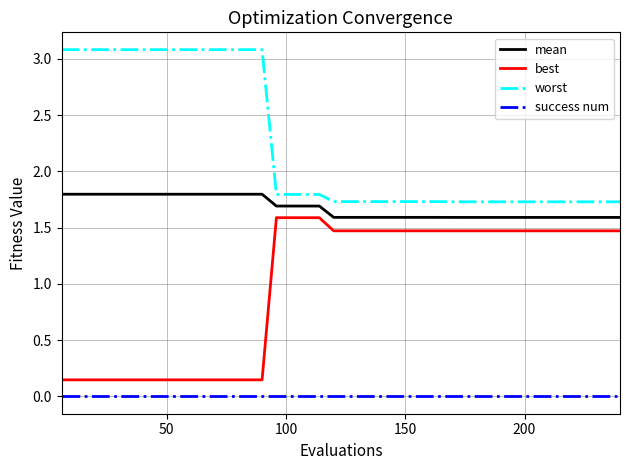

Count the best values in the range 0 to 1.

15